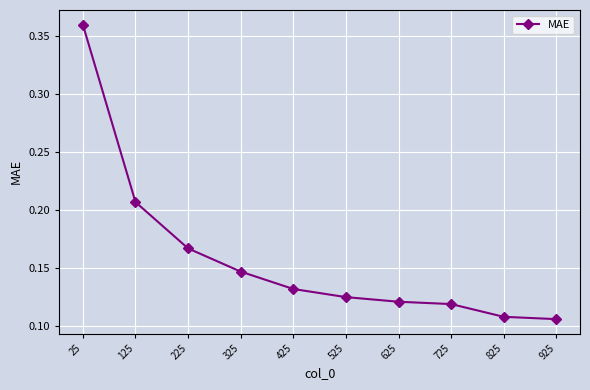

True or false: the data has more than 2 interior local peaks.

False